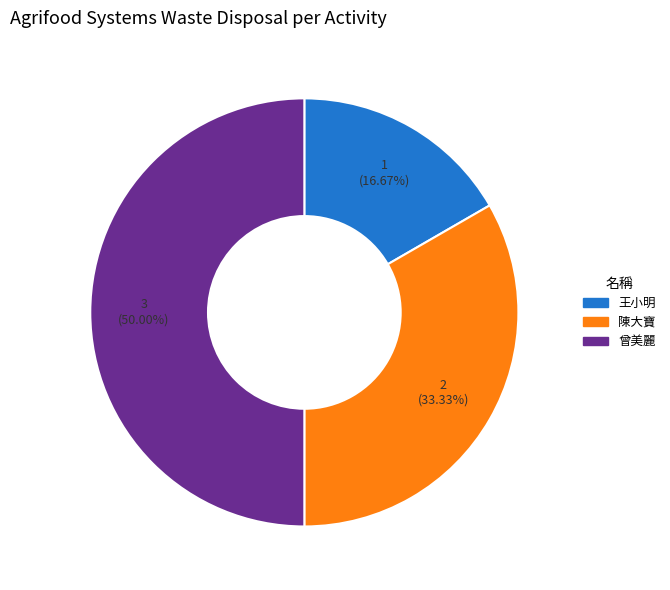

Is it true that 陳大寶 is 46% of the pie?

False